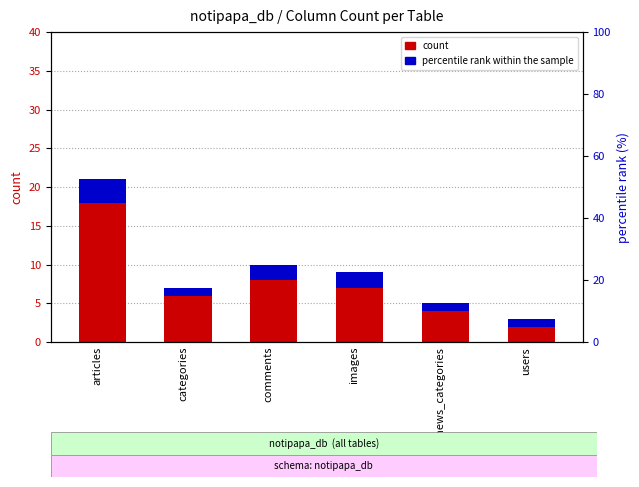

Between users and comments, which is larger?

comments